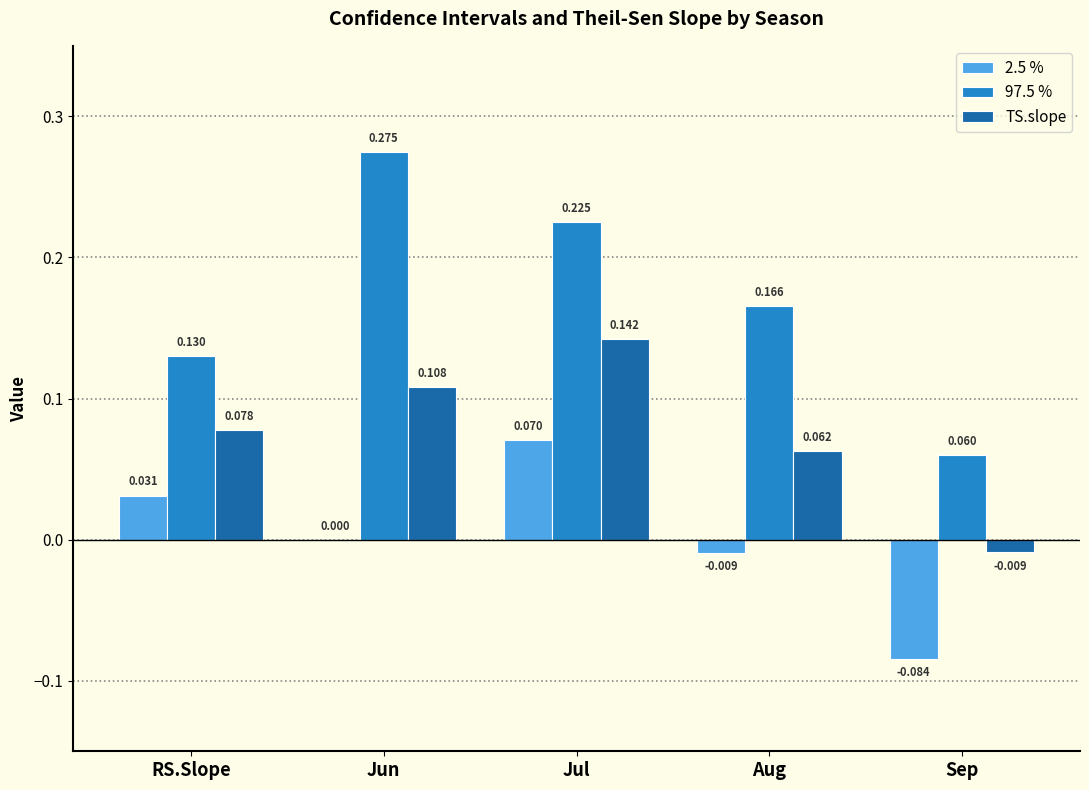

Where is 97.5 % nearest to the value 0?

Sep